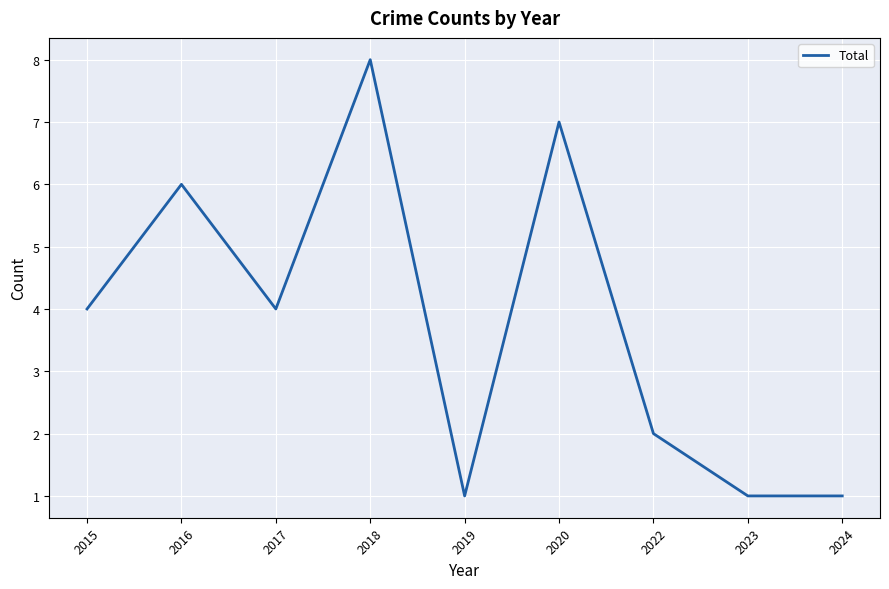

What is the greatest value displayed?

8